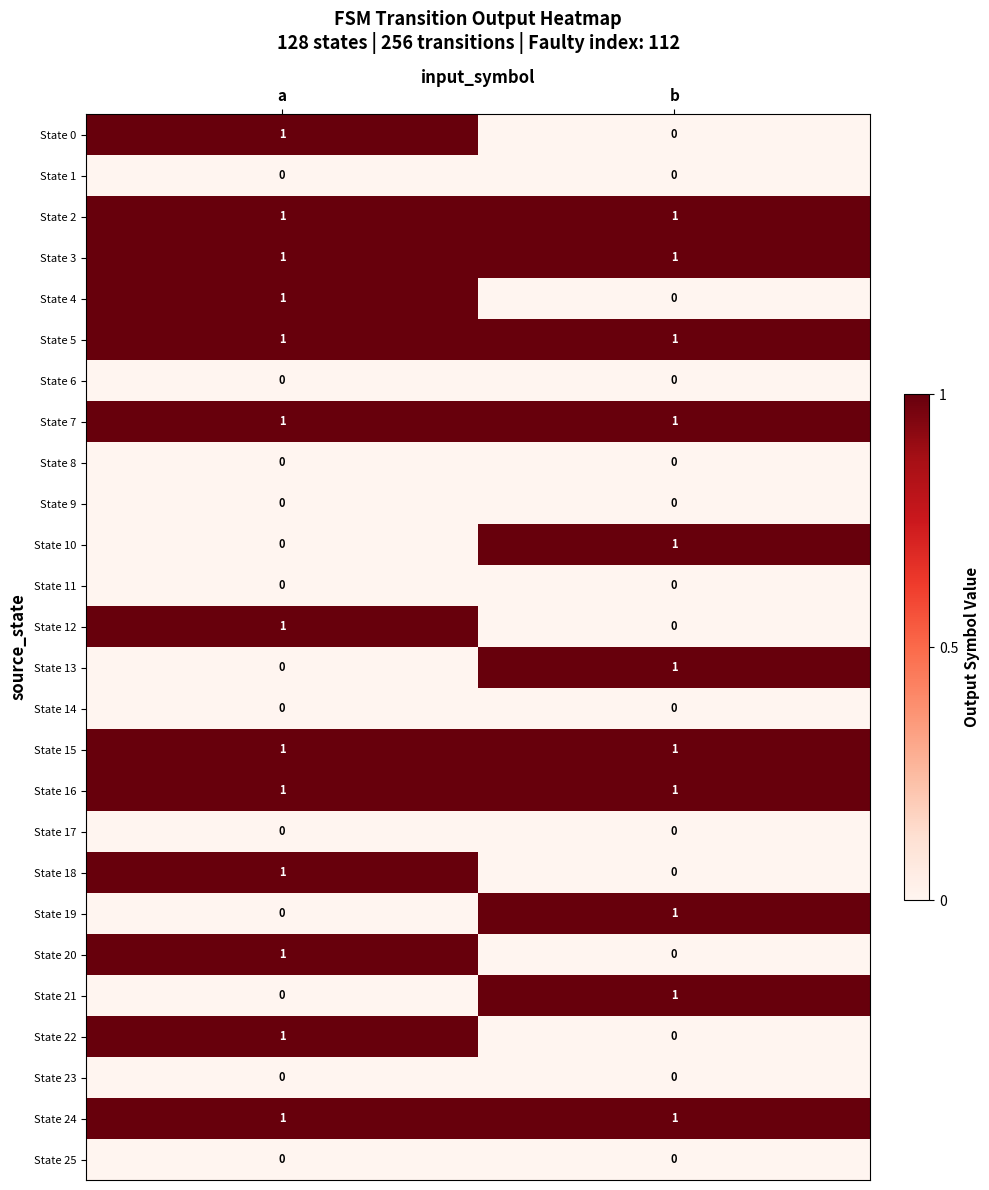

How many data points does each series have?

2